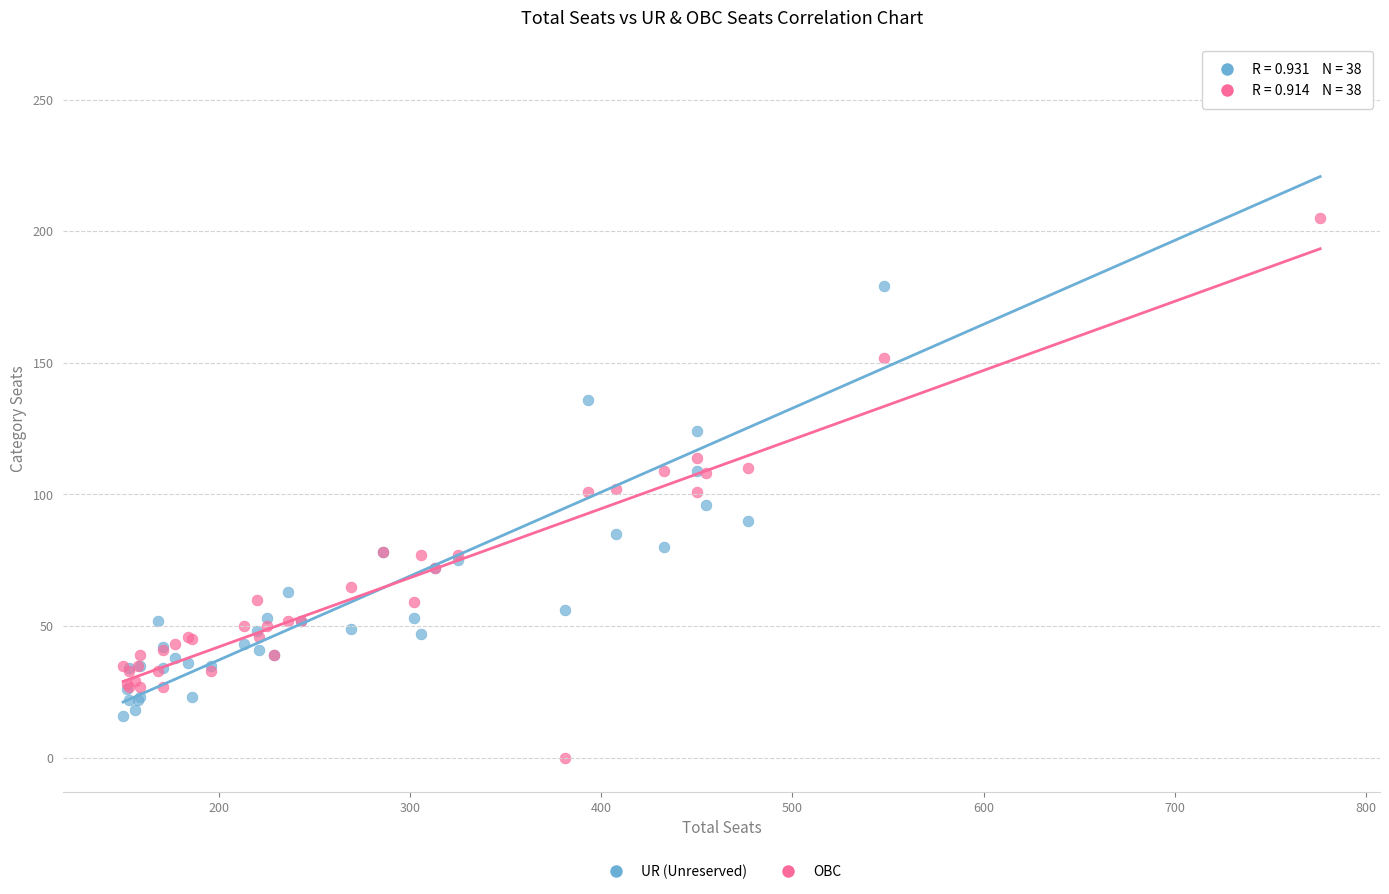

Which series reaches the maximum Y coordinate?

UR (Unreserved)